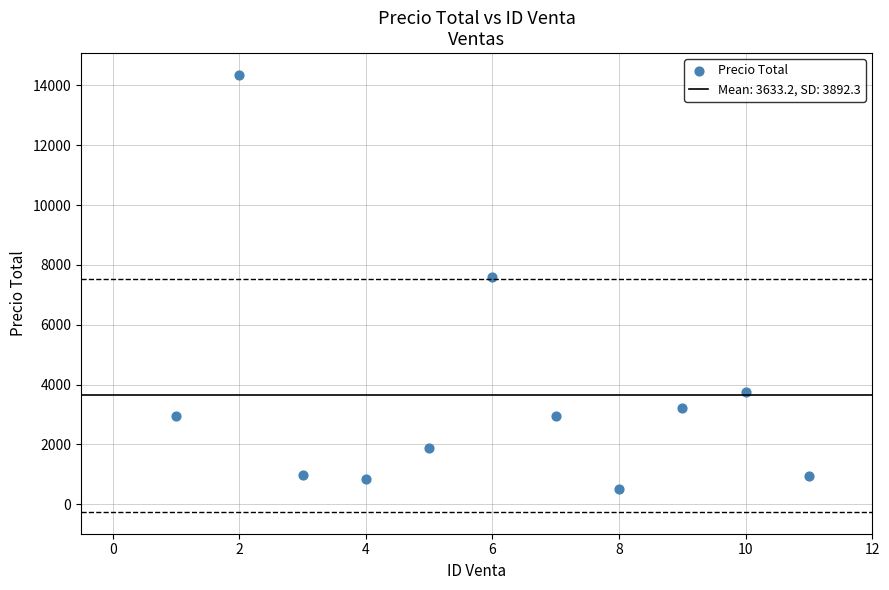

What is the average X value?

6